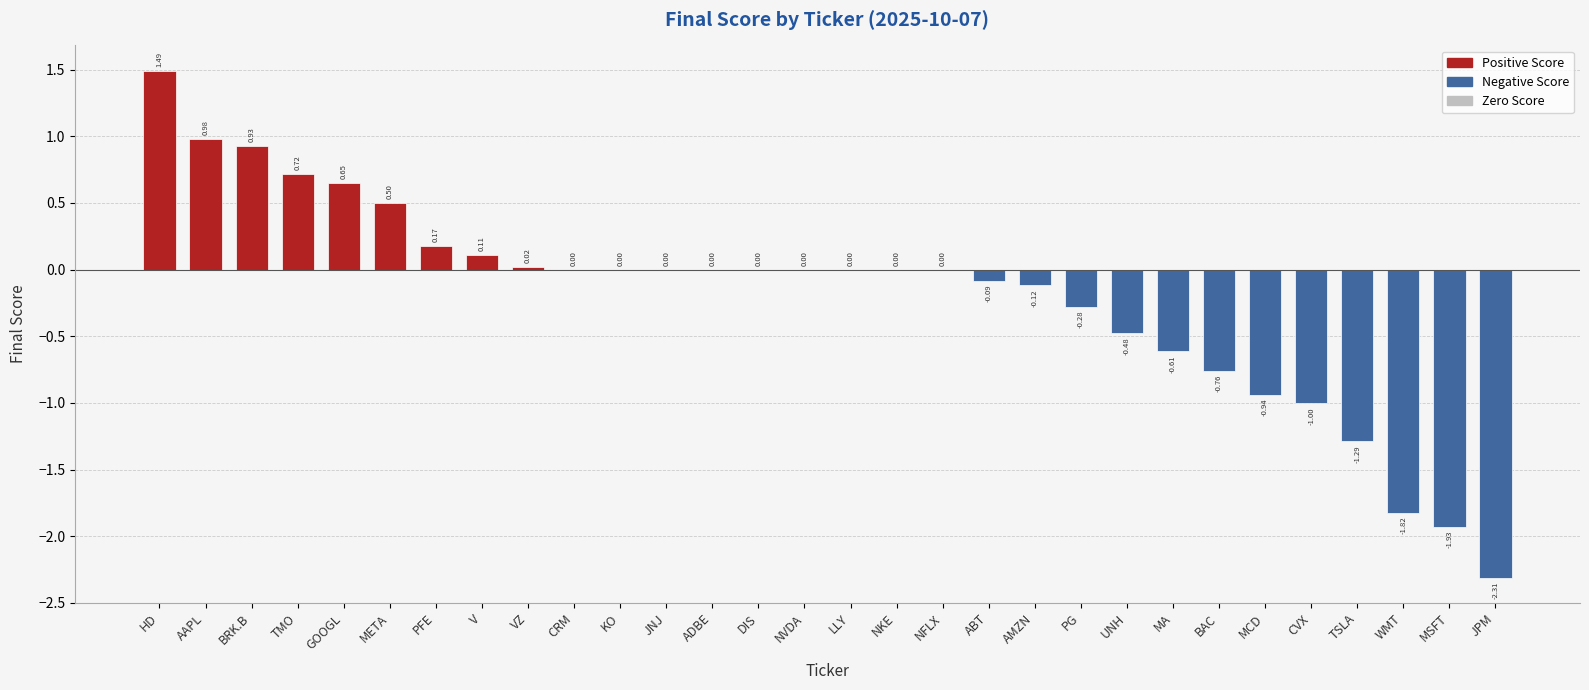

Which label corresponds to the largest value in the chart?

HD